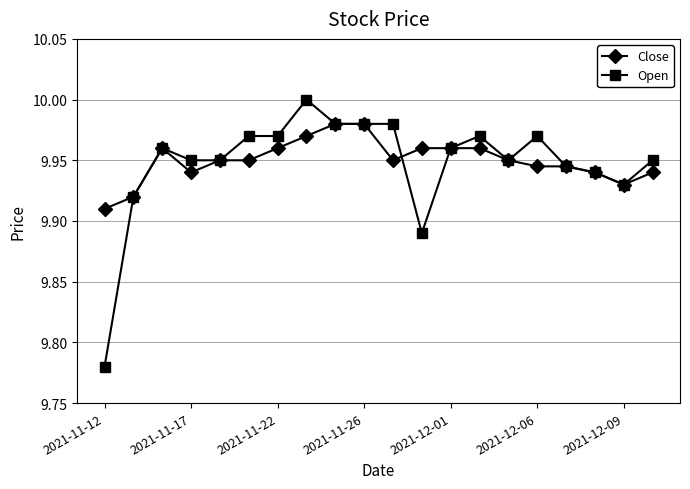

Which series has the widest spread of values?

Open